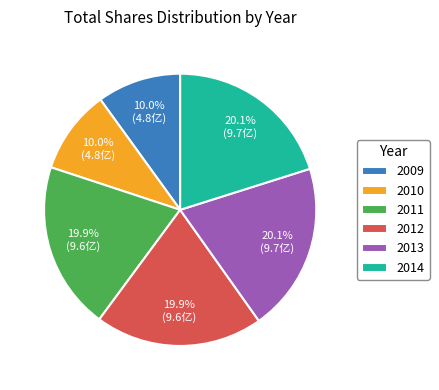

What percentage is the 2010 slice, to the nearest percent?

10%